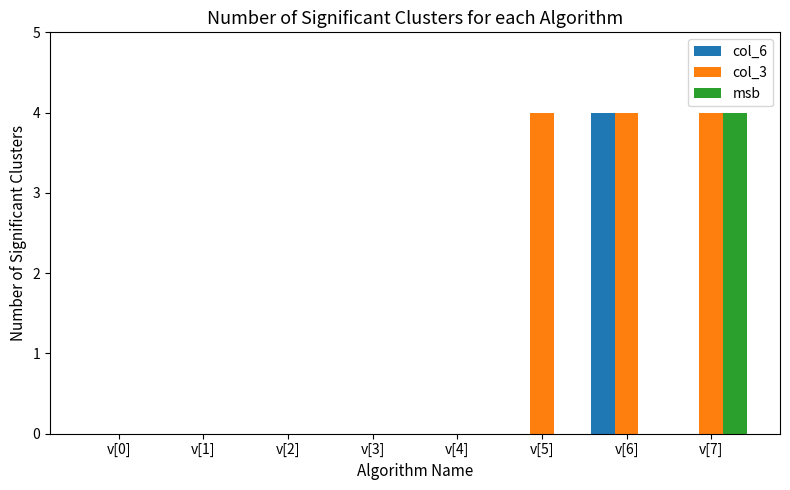

What is the sum of the col_3 values at v[7] and v[0]?

4